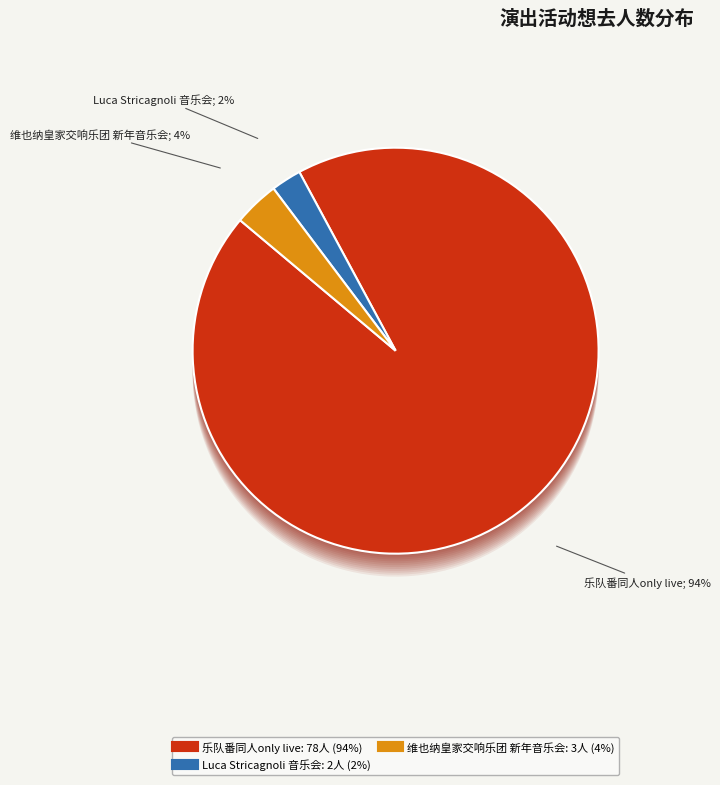

What is the change in value from 苏州·乐队番同人only live Band Set二次元乐队拼盘 to 苏州·维也纳皇家交响乐团2025新年音乐会?

-75